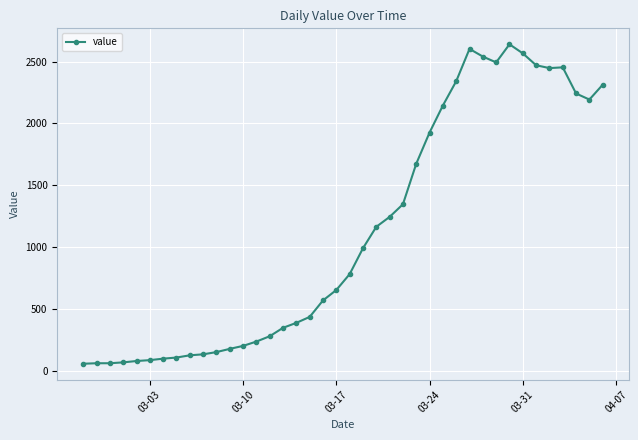

What is the average value?

1124